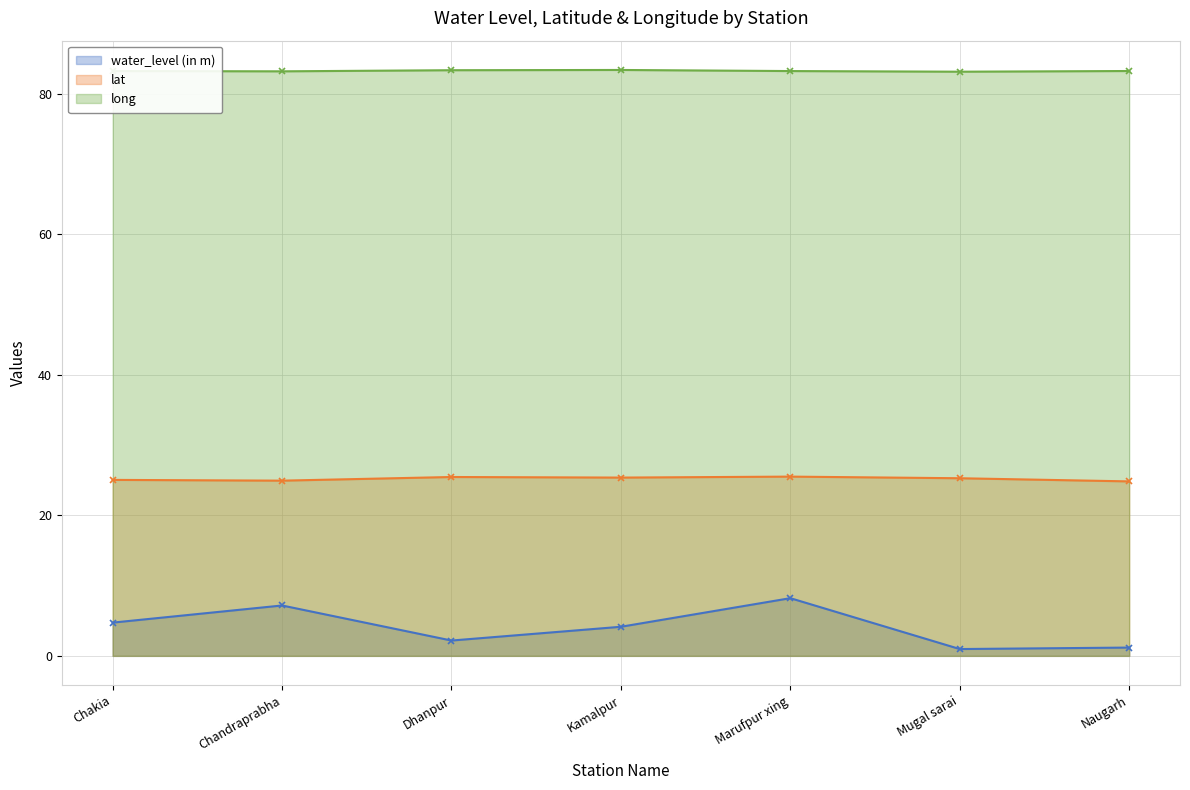

At which label does water_level (in m) first exceed 4?

Chakia